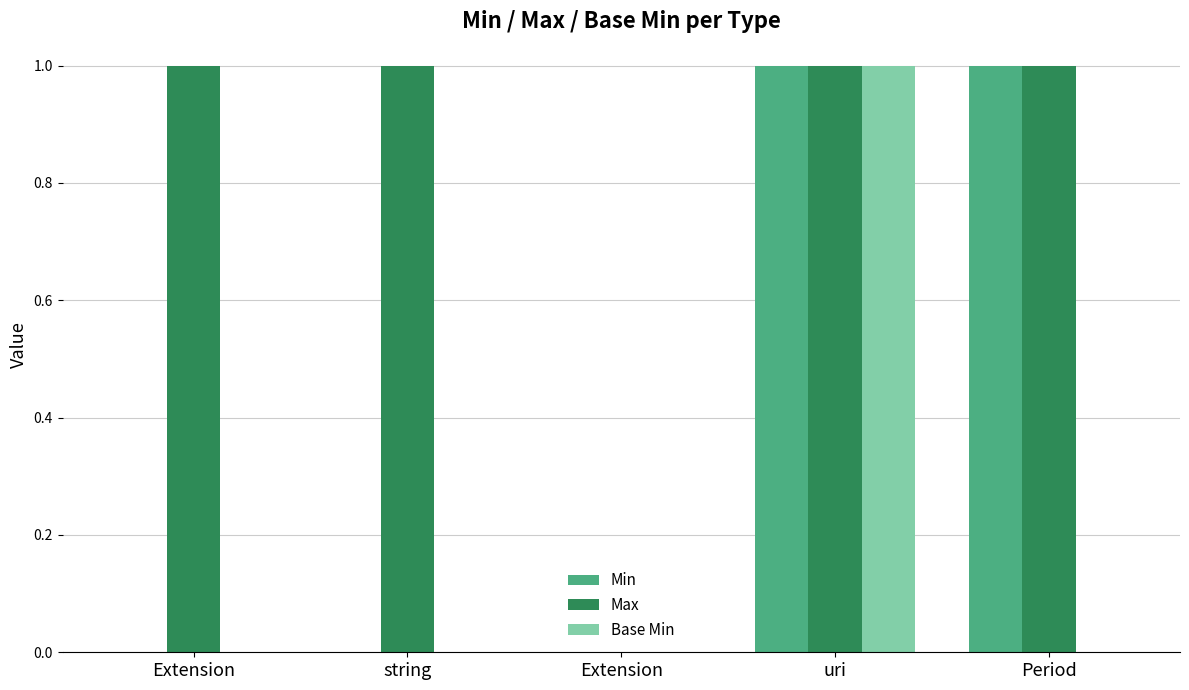

What is the sum of all Min values?

2